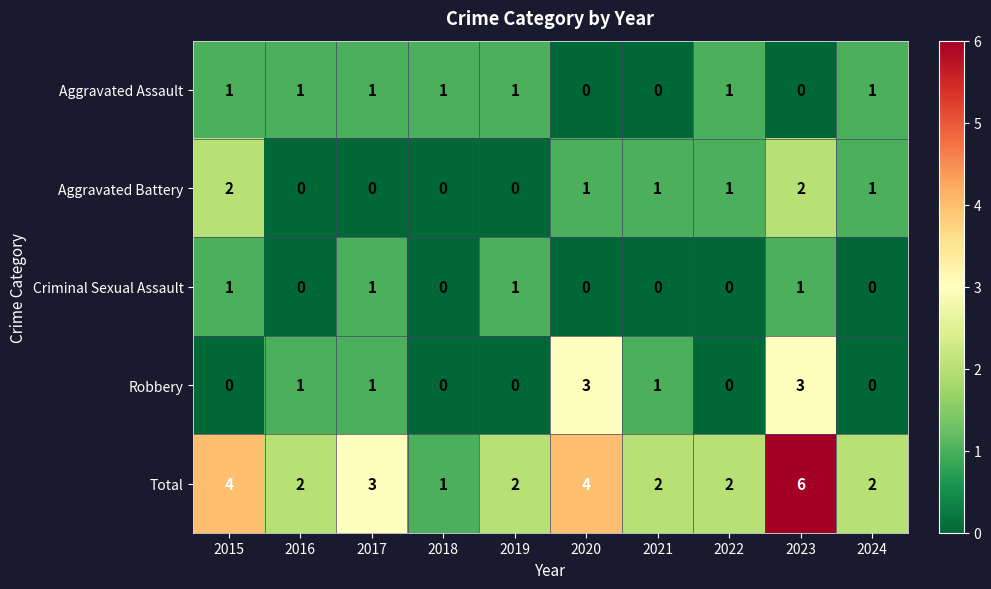

At how many categories does at least one series exceed 5?

1